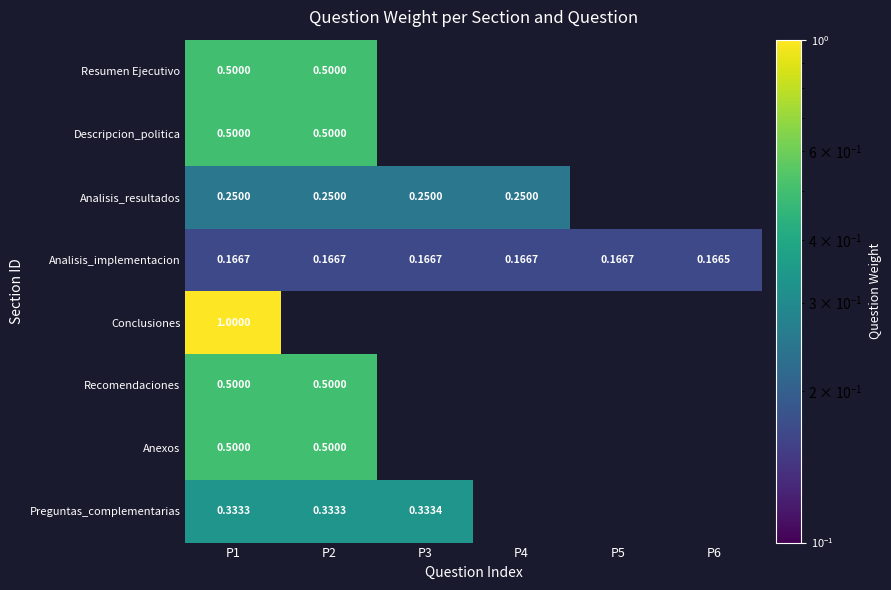

How many data points does each series have?

6